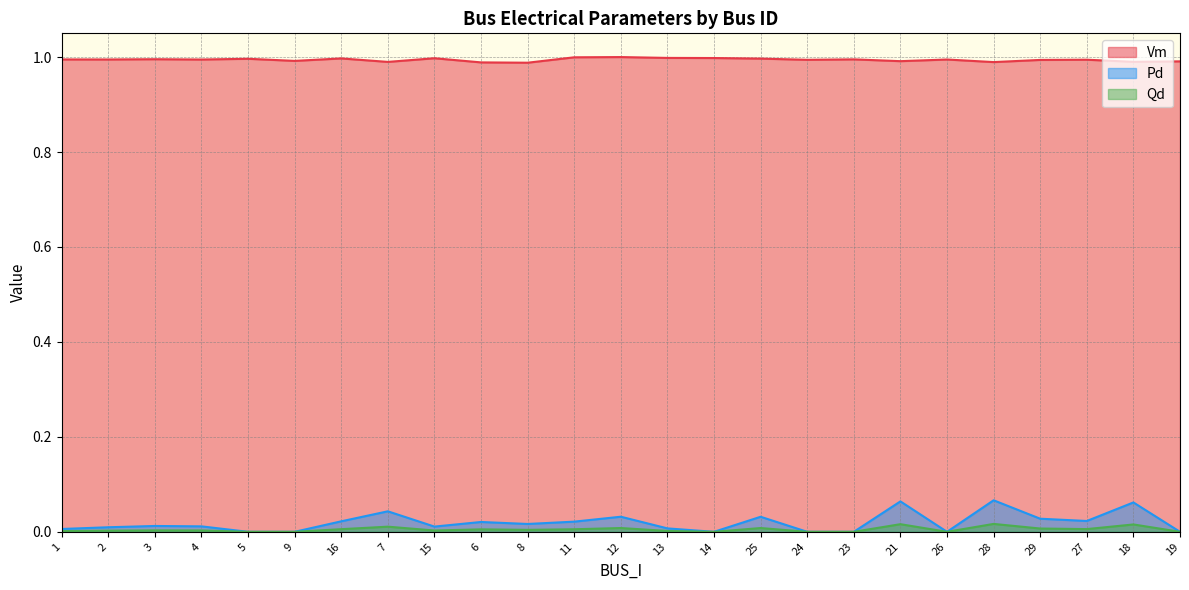

What is the spread (max minus min) of values at 5?

1.0